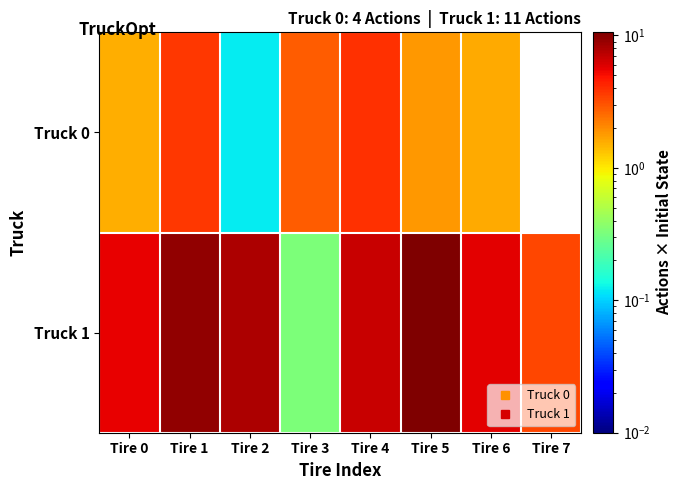

At which category is the sum across all series the highest?

Tire 1